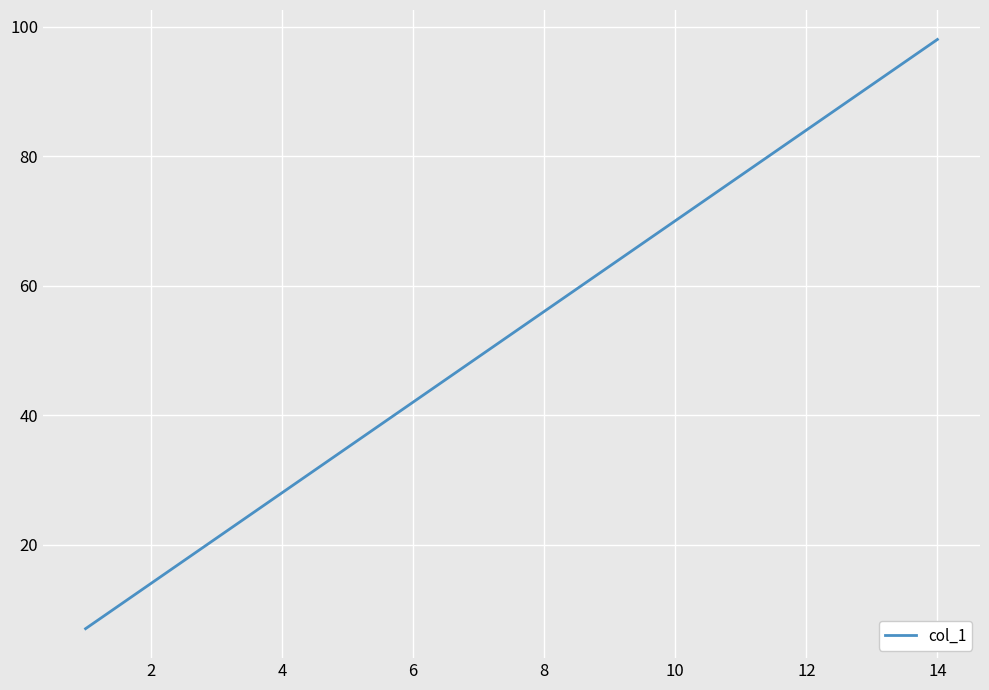

What is the greatest value displayed?

98